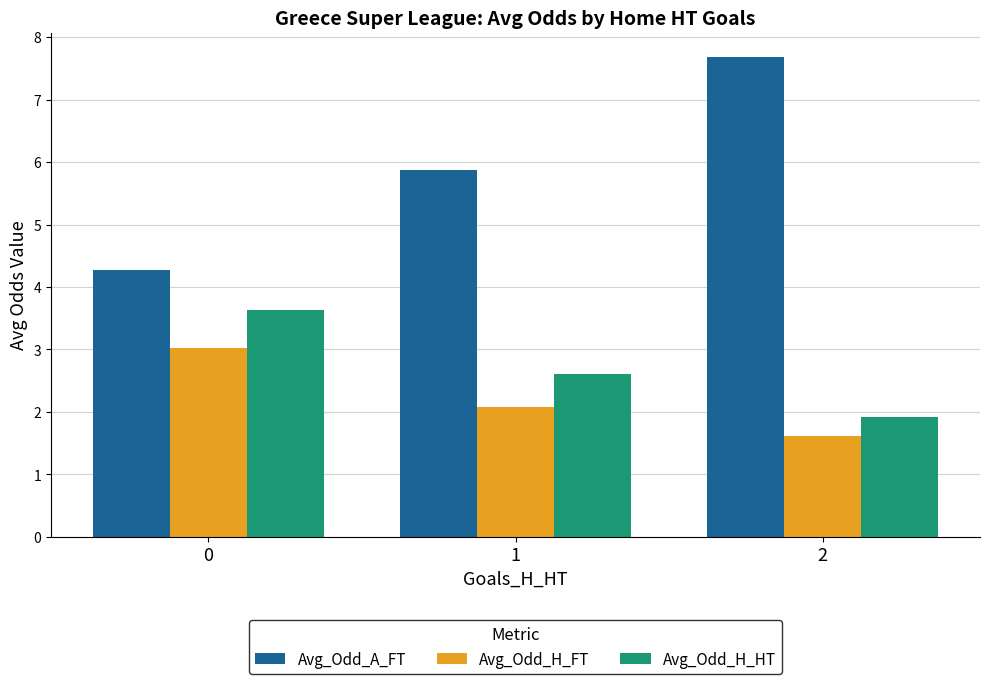

What are all the series names shown in the legend?

Avg_Odd_A_FT, Avg_Odd_H_FT, Avg_Odd_H_HT